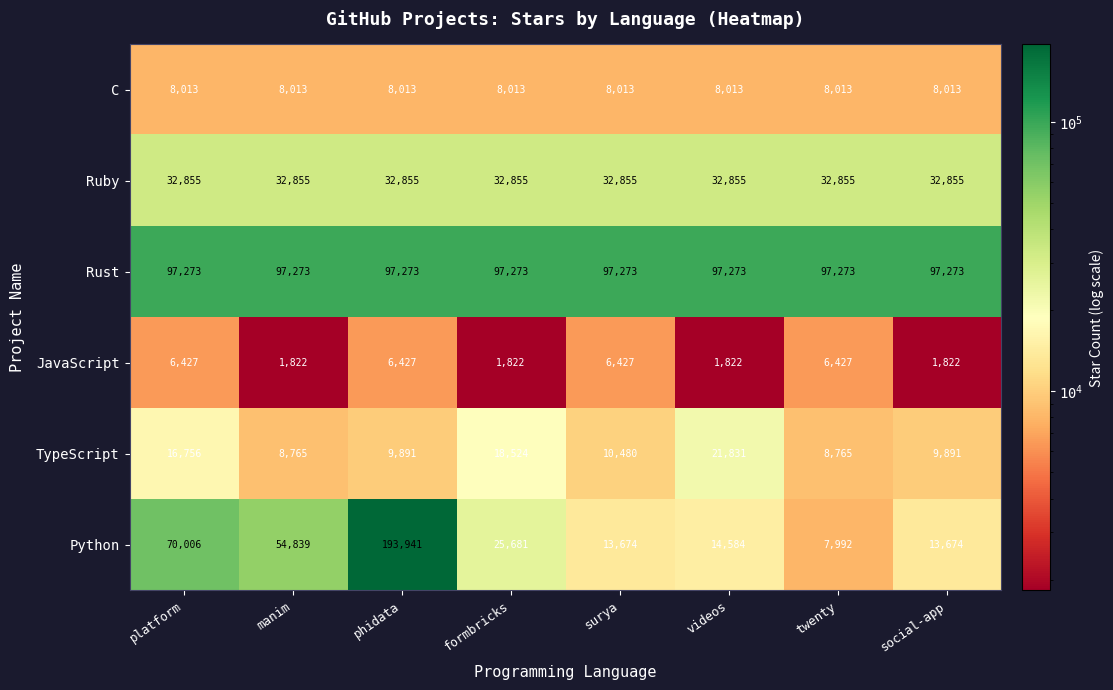

What is the difference between the maximum and minimum values in the TypeScript series?

13066